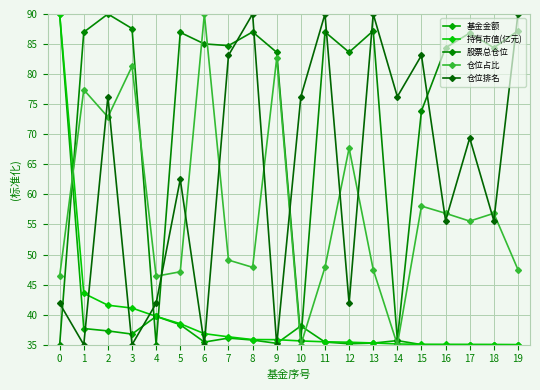

What are all the series names shown in the legend?

基金金额, 持有市值(亿元), 股票总仓位, 仓位占比, 仓位排名